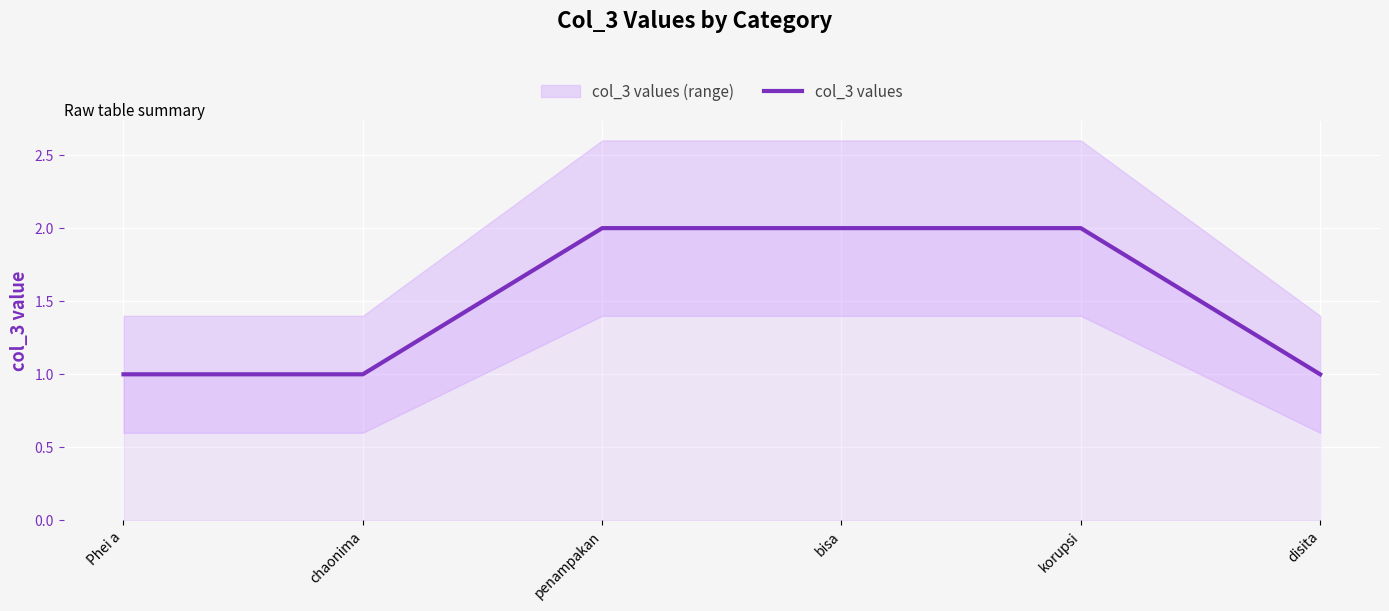

How many categories are shown in the chart?

6